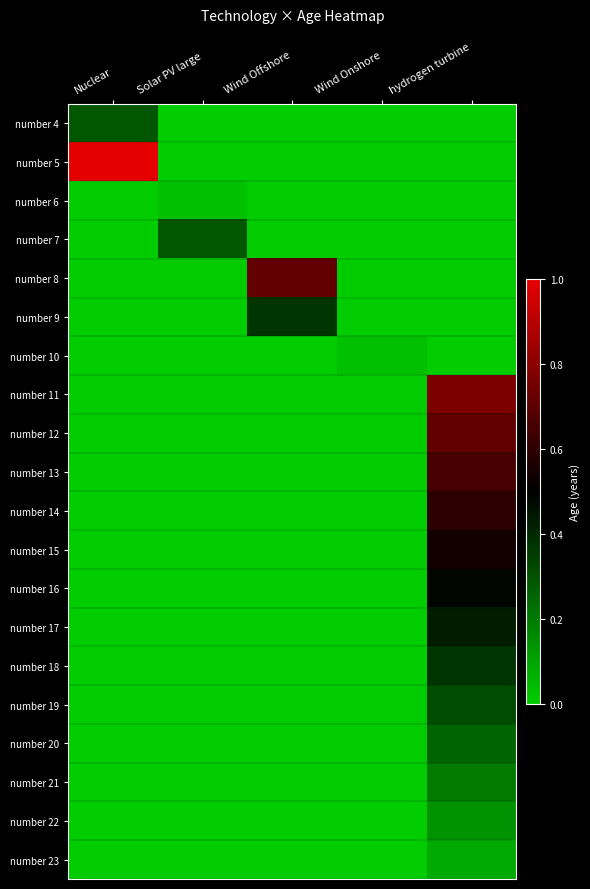

At how many categories does at least one series exceed 0?

5